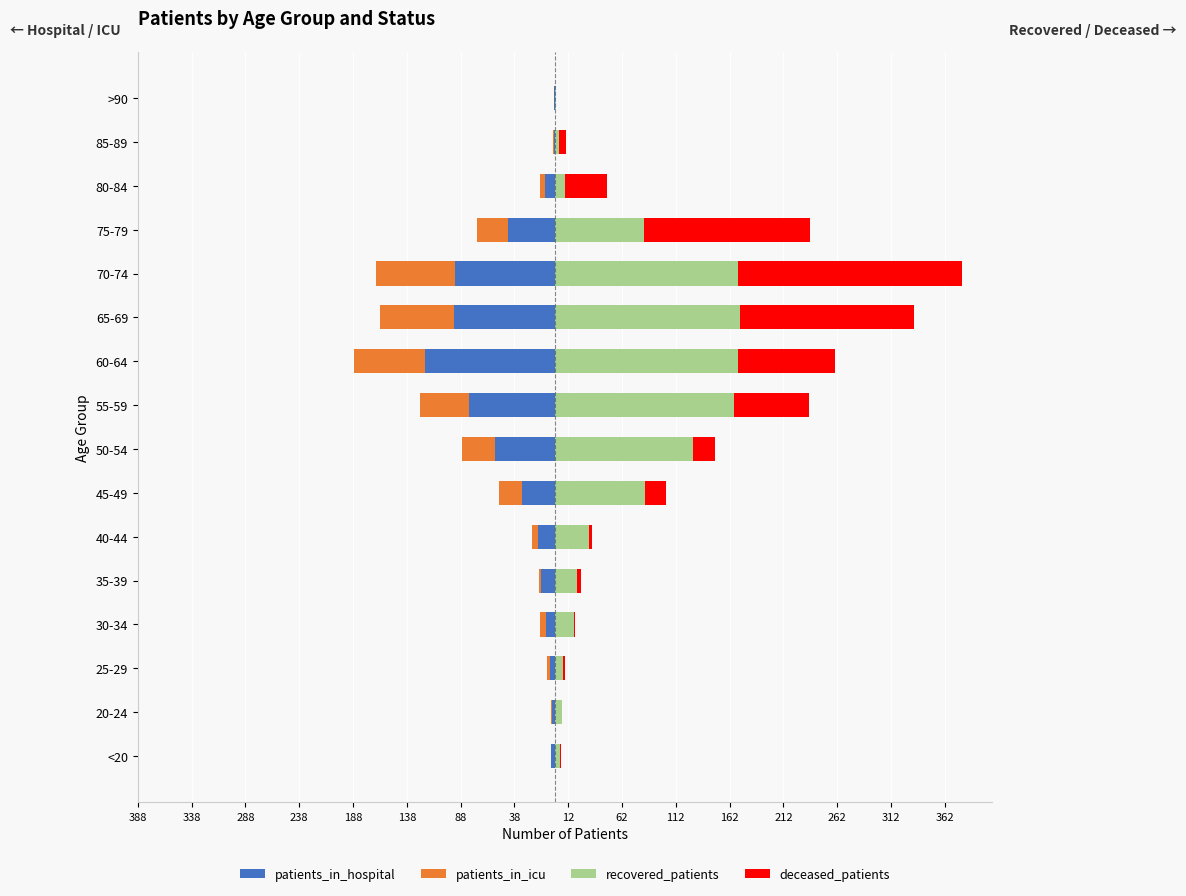

Reading left to right, list all the values displayed in this chart.

patients_in_hospital: -4	-3	-5	-9	-13	-16	-31	-56	-80	-121	-94	-93	-44	-10	-1	-1
patients_in_icu: 0	-1	-3	-5	-2	-6	-21	-31	-46	-66	-69	-74	-29	-4	-1	0
recovered_patients: 4	6	7	17	20	31	83	128	166	170	172	170	82	9	3	1
deceased_patients: 1	0	2	1	4	3	20	20	70	90	161	208	155	39	7	0